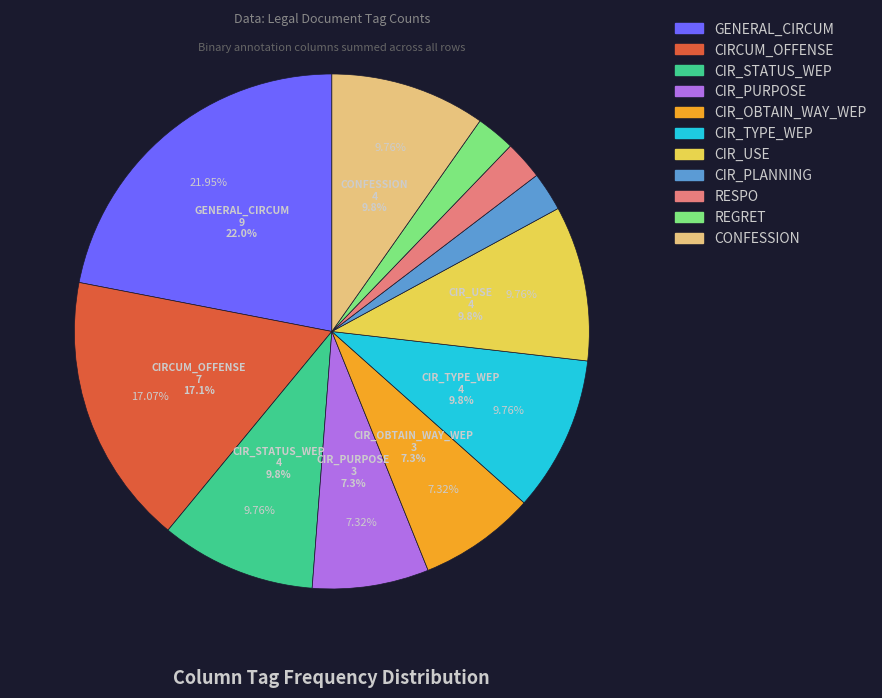

Is PUNISHMENT the majority of the pie?

No